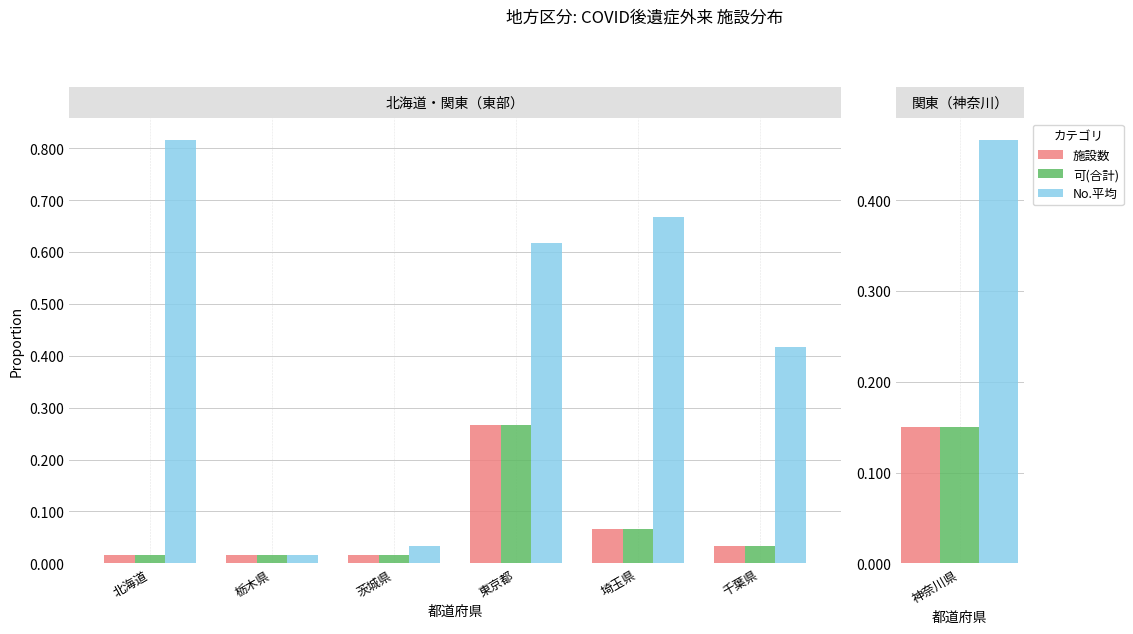

Which series has the largest range (max minus min)?

No.平均